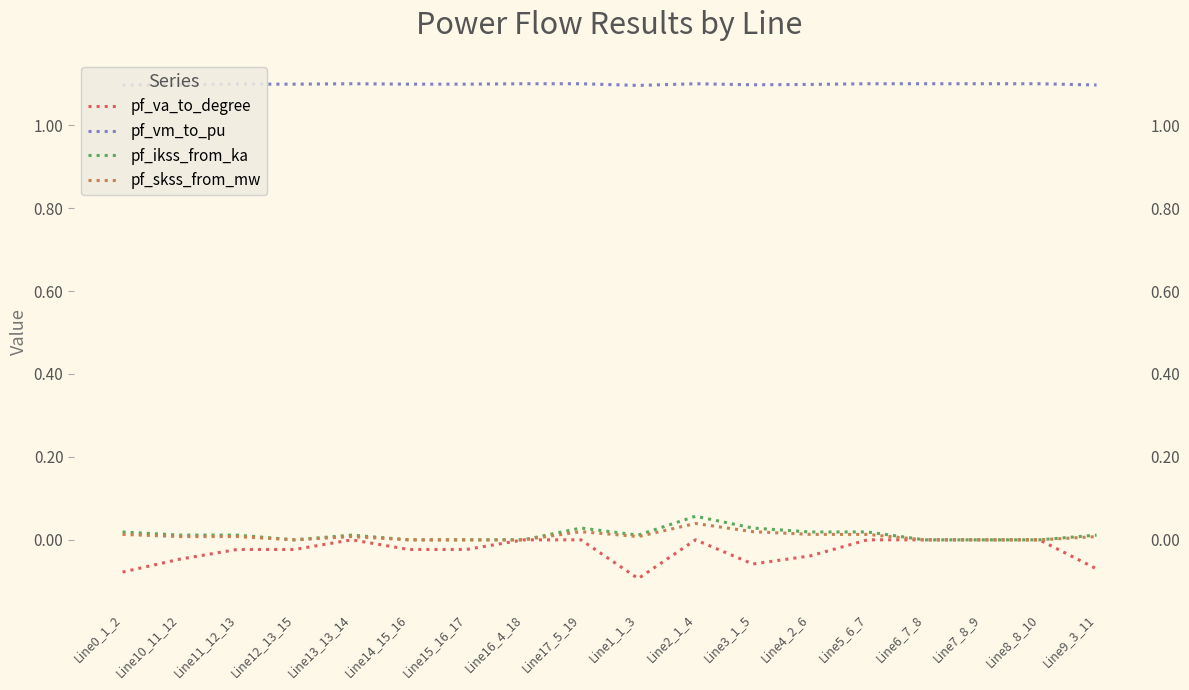

Where is pf_va_to_degree nearest to the value 0?

Line13_13_14